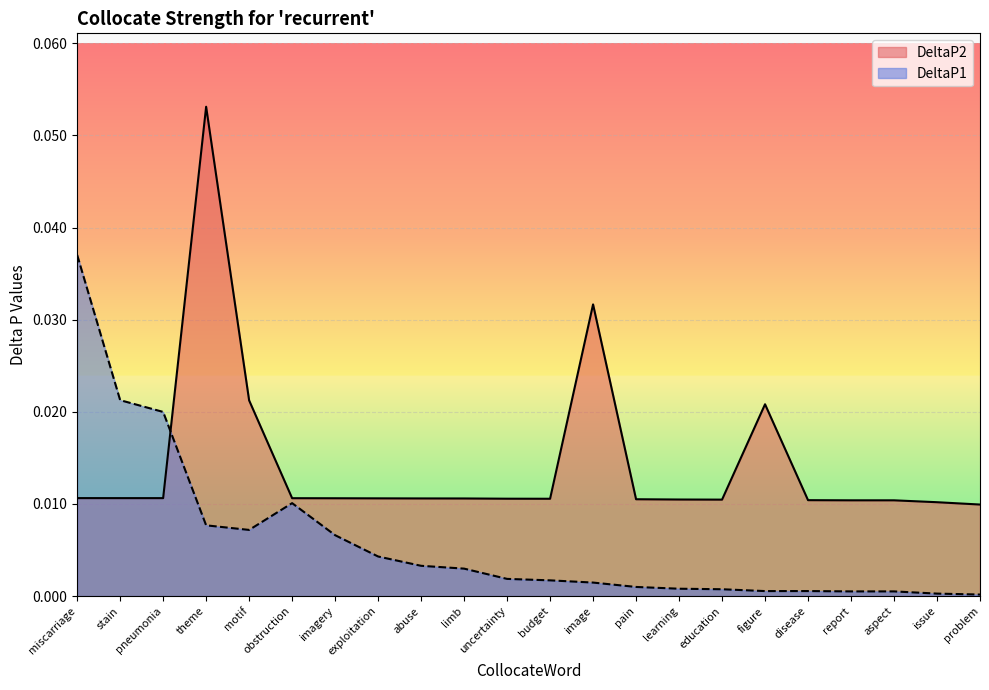

At which label does DeltaP1 reach its peak?

miscarriage